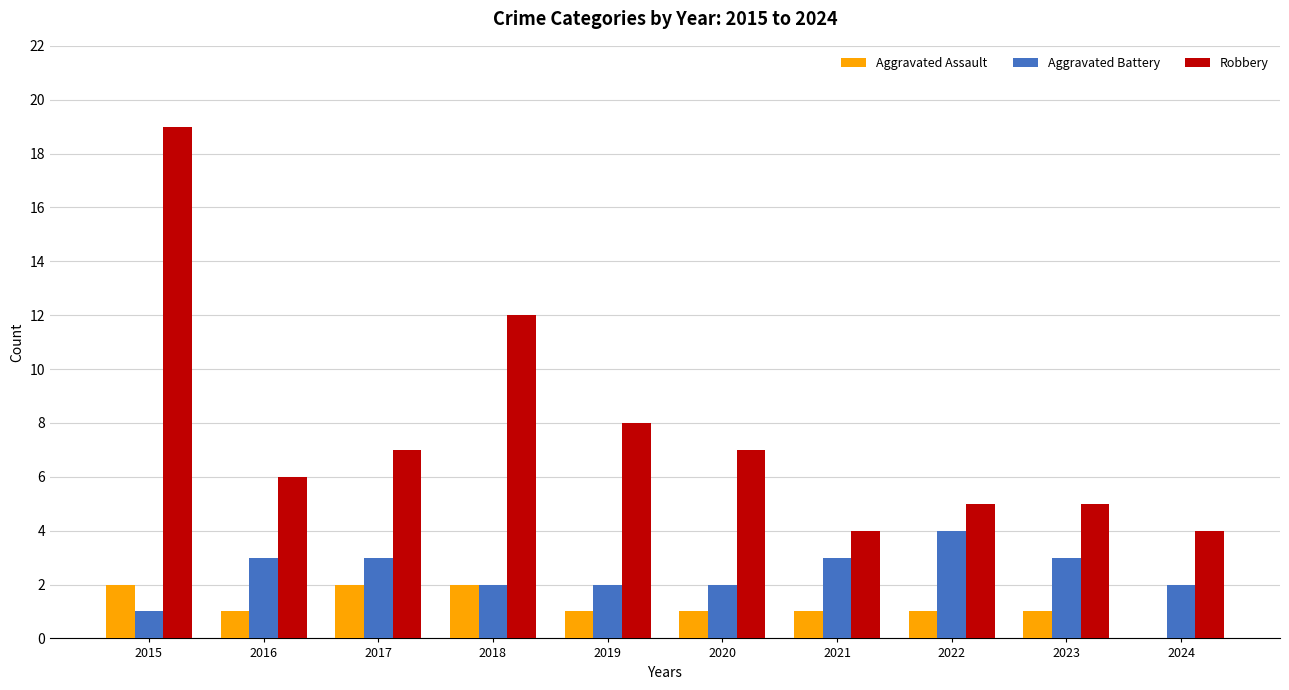

Reading right to left, what are all the values shown in this chart?

Aggravated Assault: 2024=0	2023=1	2022=1	2021=1	2020=1	2019=1	2018=2	2017=2	2016=1	2015=2
Aggravated Battery: 2024=2	2023=3	2022=4	2021=3	2020=2	2019=2	2018=2	2017=3	2016=3	2015=1
Robbery: 2024=4	2023=5	2022=5	2021=4	2020=7	2019=8	2018=12	2017=7	2016=6	2015=19